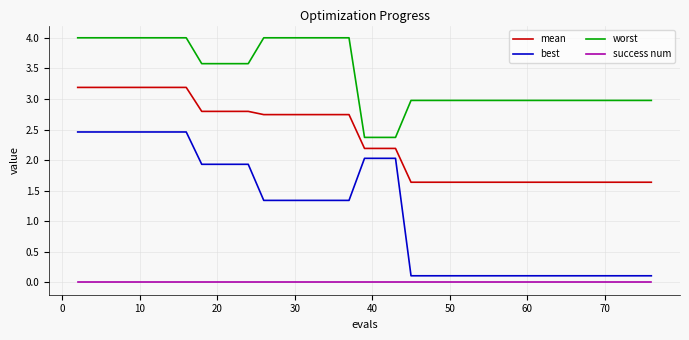

Which series has the largest range (max minus min)?

best